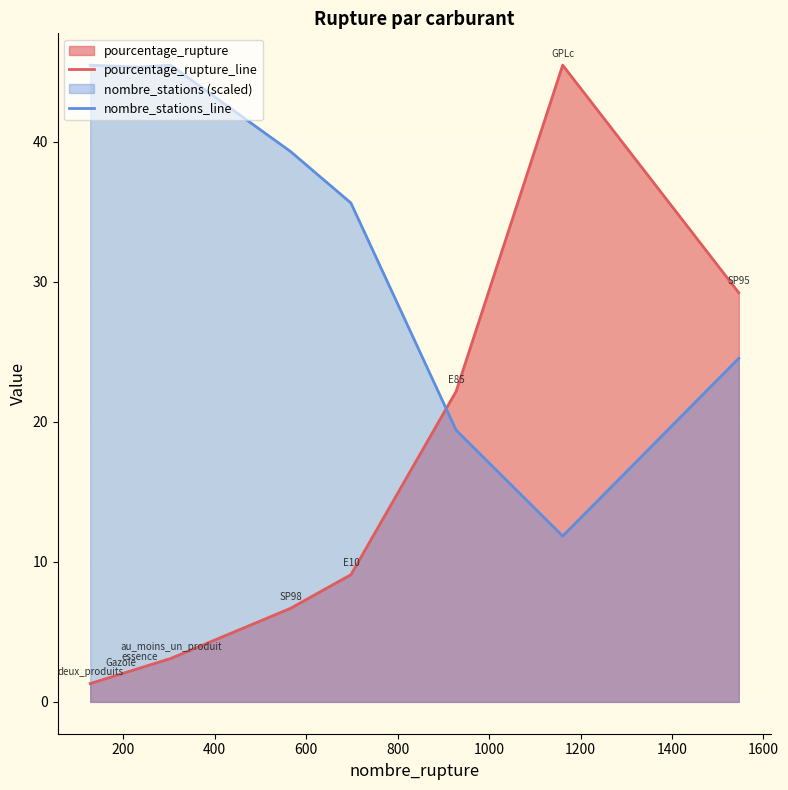

Which series has the largest range (max minus min)?

pourcentage_rupture_line